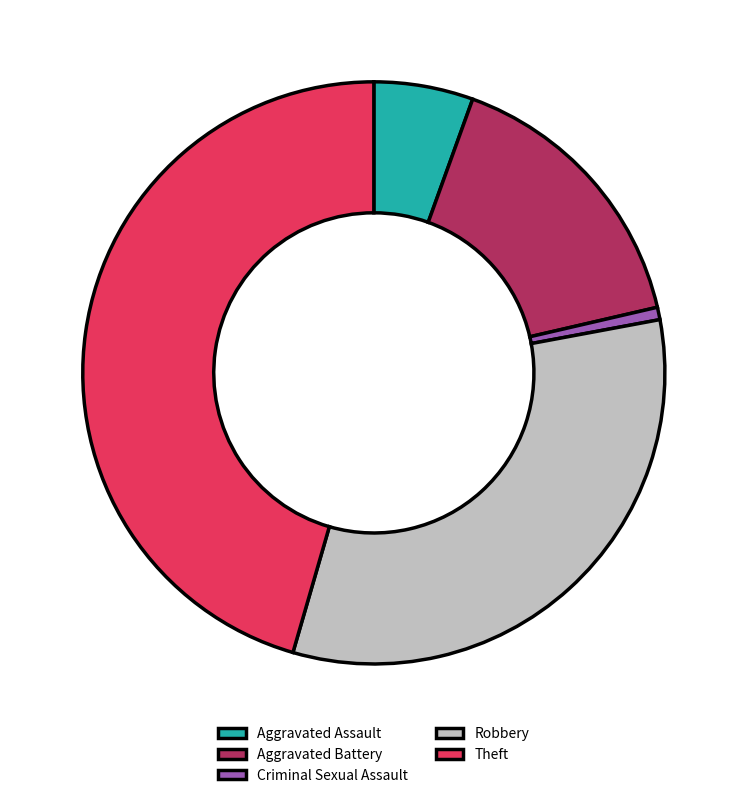

Is it true that Robbery is 32% of the pie?

True